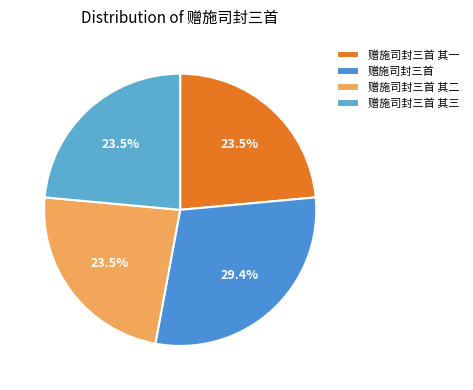

To the nearest percent, what percentage of the pie is 赠施司封三首 其一?

24%